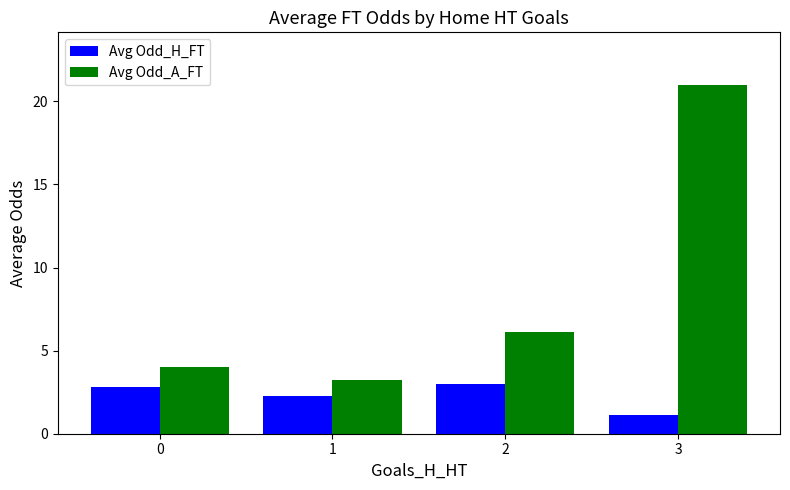

What is the average value of the Avg Odd_A_FT series?

8.6